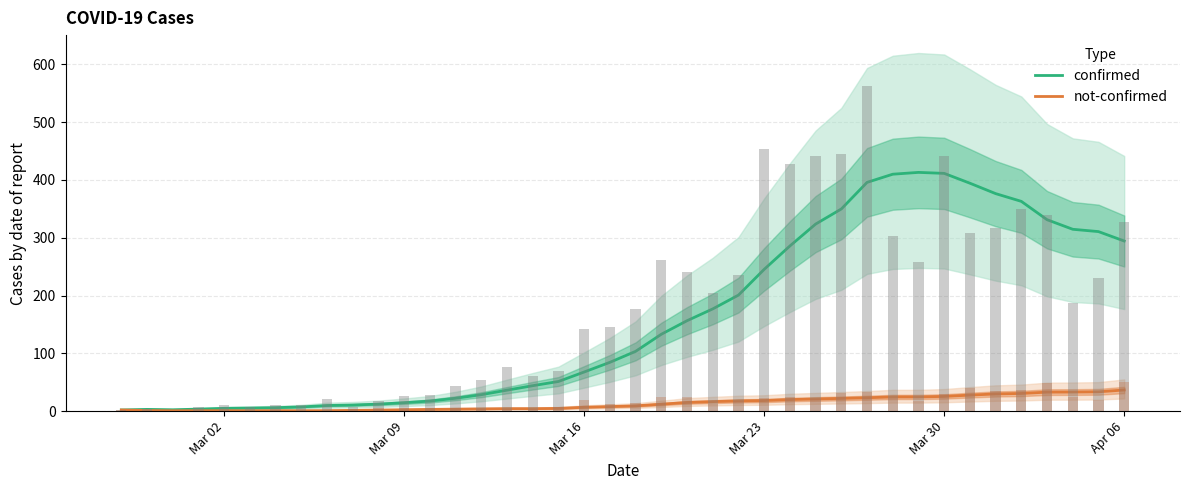

Are the bars grouped side by side (vs. stacked)?

Yes